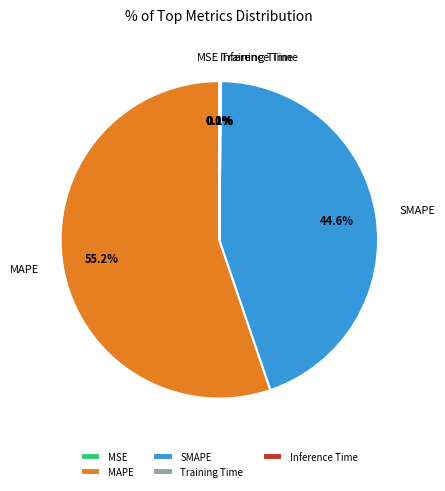

What portion of the pie excludes MAPE?

44.8%